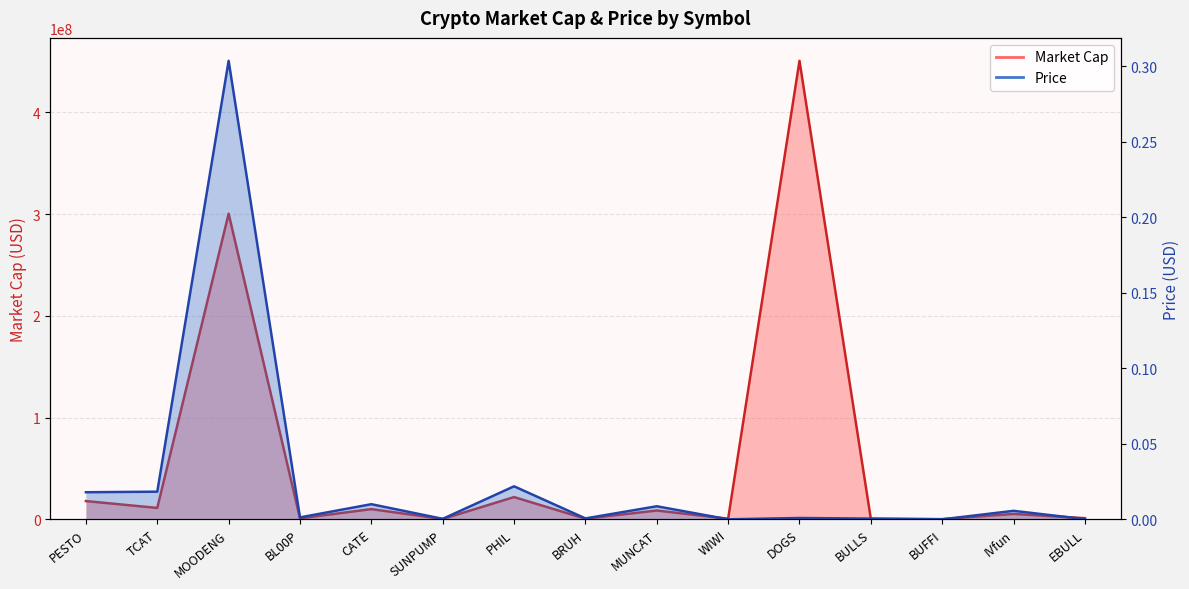

At which label is Market Cap closest to 225493511?

MOODENG